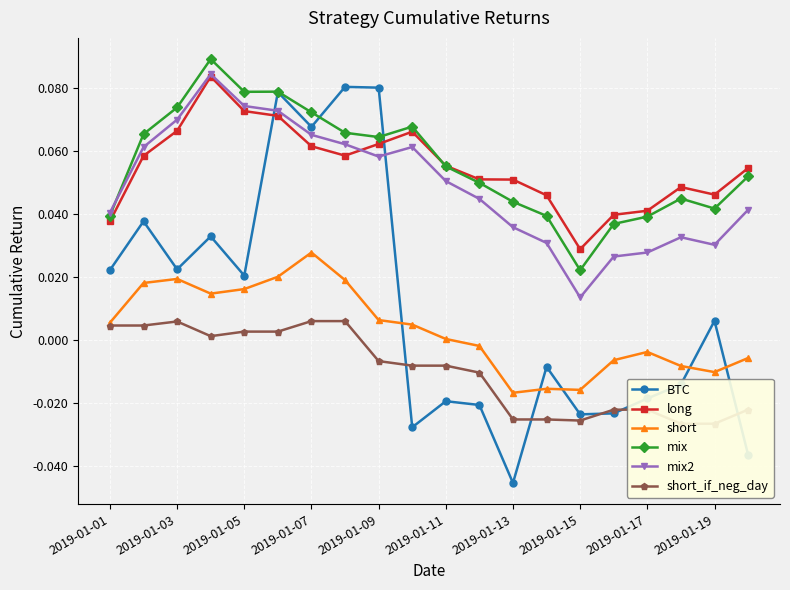

Which series ends up on top after the final intersection of BTC and short_if_neg_day?

short_if_neg_day